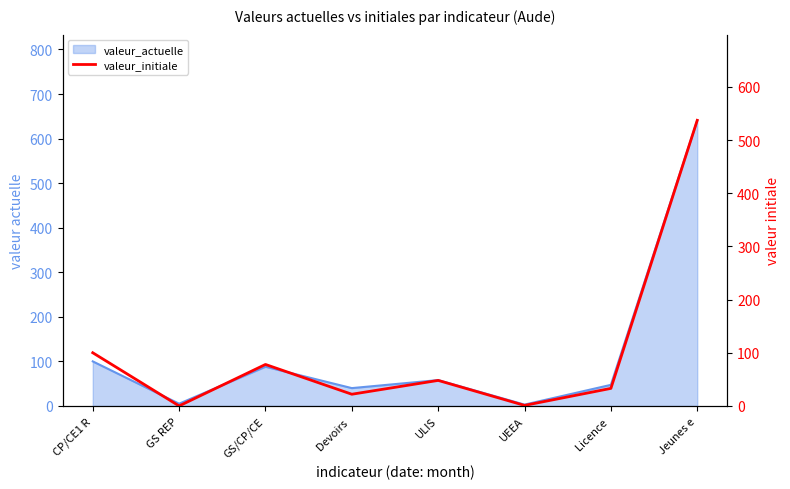

How many points are lower than both their immediate neighbors (excluding endpoints)?

3